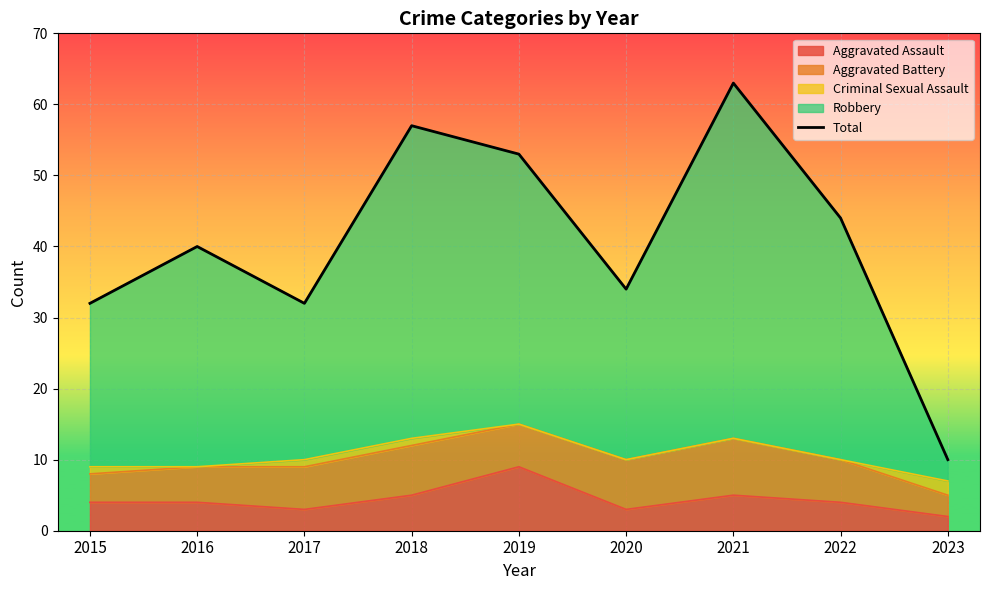

How many interior local peaks (higher than both neighbors) does the data have?

3